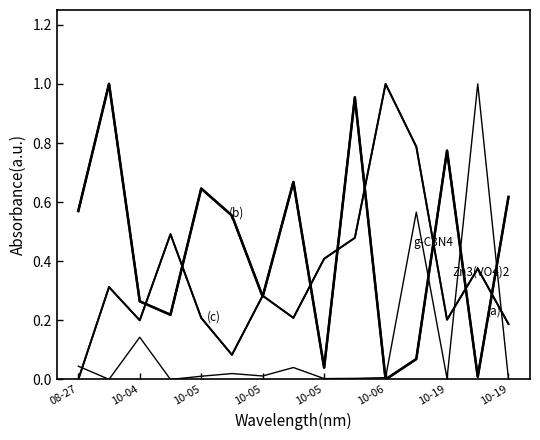

Does the chart display data point markers on the line(s)?

No